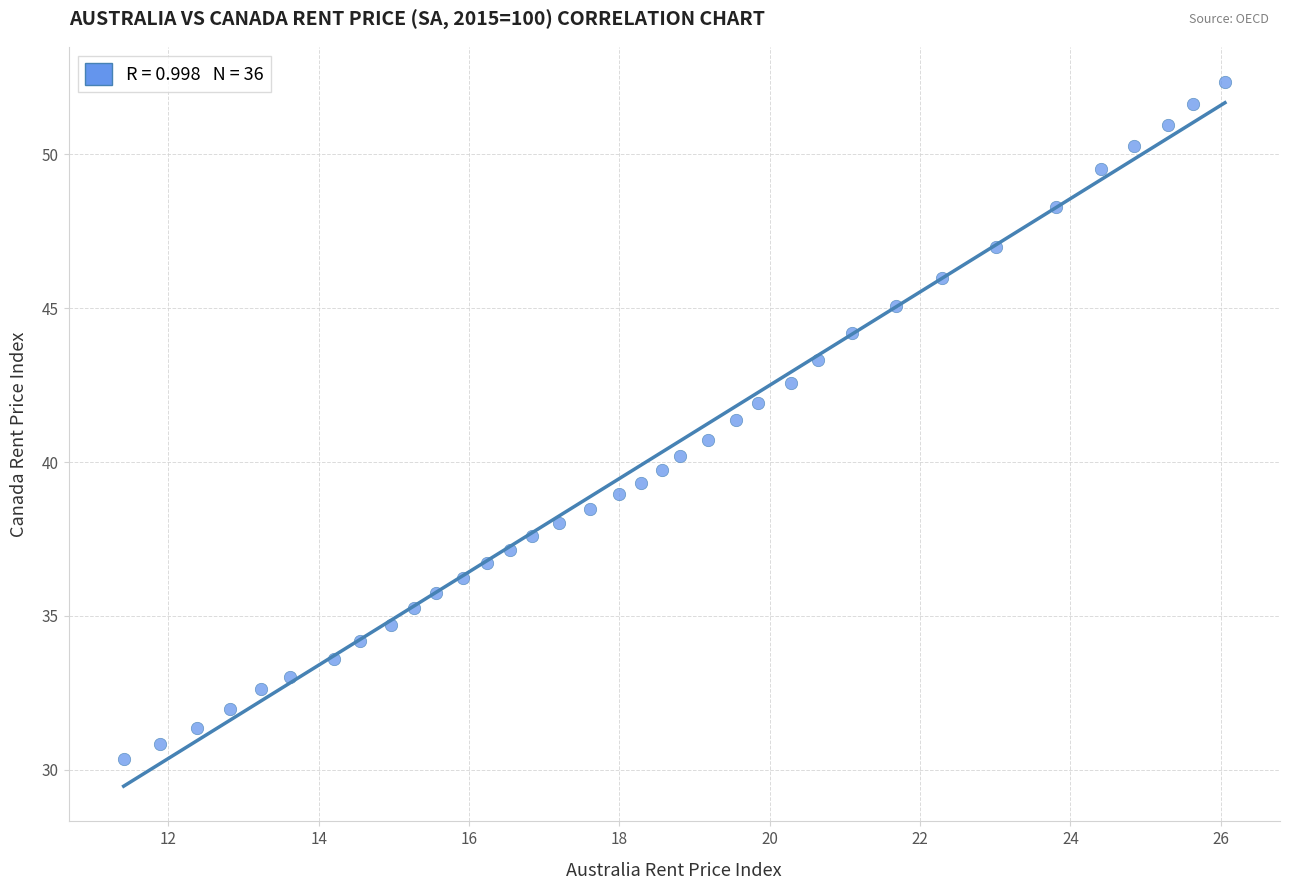

What is the range of X values (max minus min)?

14.6